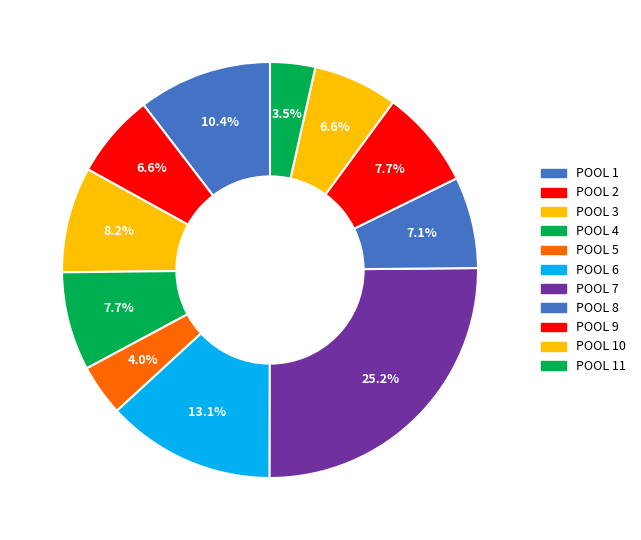

Count the number of slices in the pie.

11